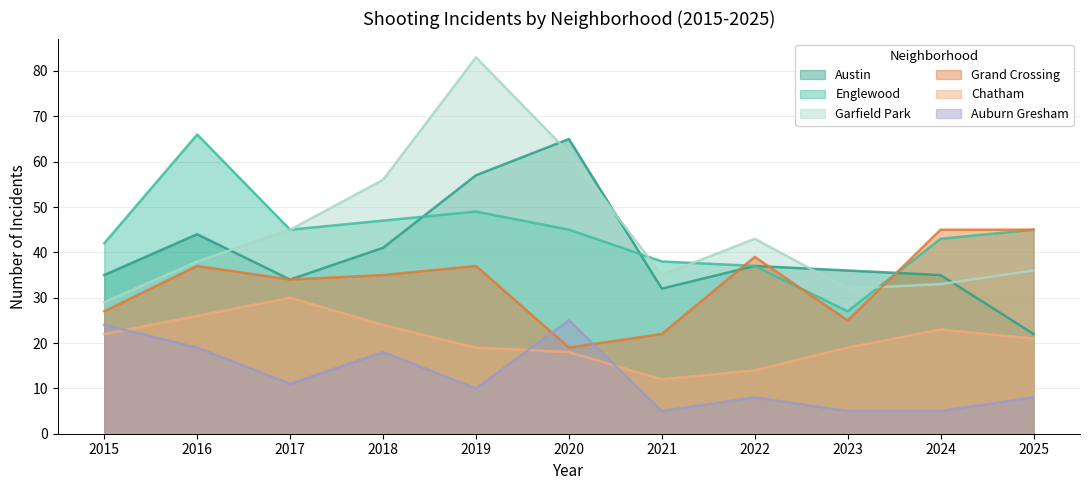

Rank the series by their maximum value, from highest to lowest.

Garfield Park, Englewood, Austin, Grand Crossing, Chatham, Auburn Gresham